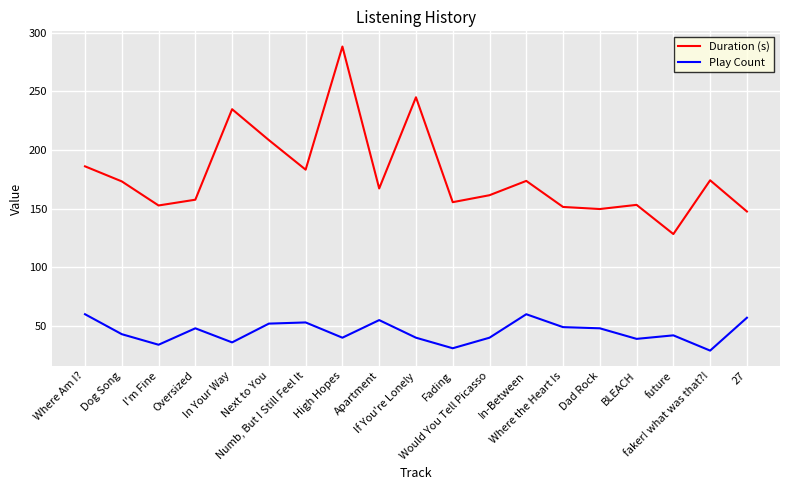

What is the lowest value of the Play Count series?

29.0